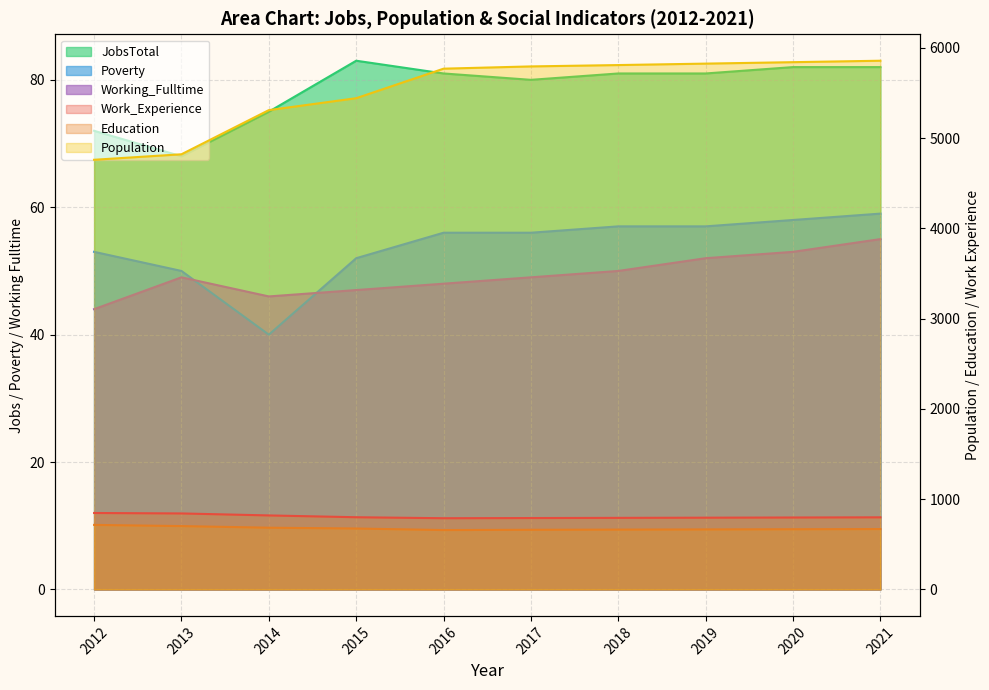

List the labels in order of Education value, smallest first.

2016, 2017, 2018, 2019, 2020, 2021, 2015, 2014, 2013, 2012